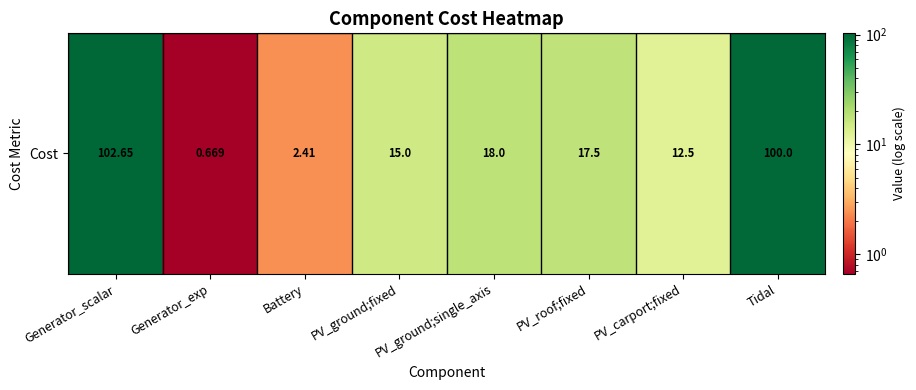

Reading left to right, transcribe all the data shown in this chart.

102.7	0.7	2.4	15.0	18.0	17.5	12.5	100.0